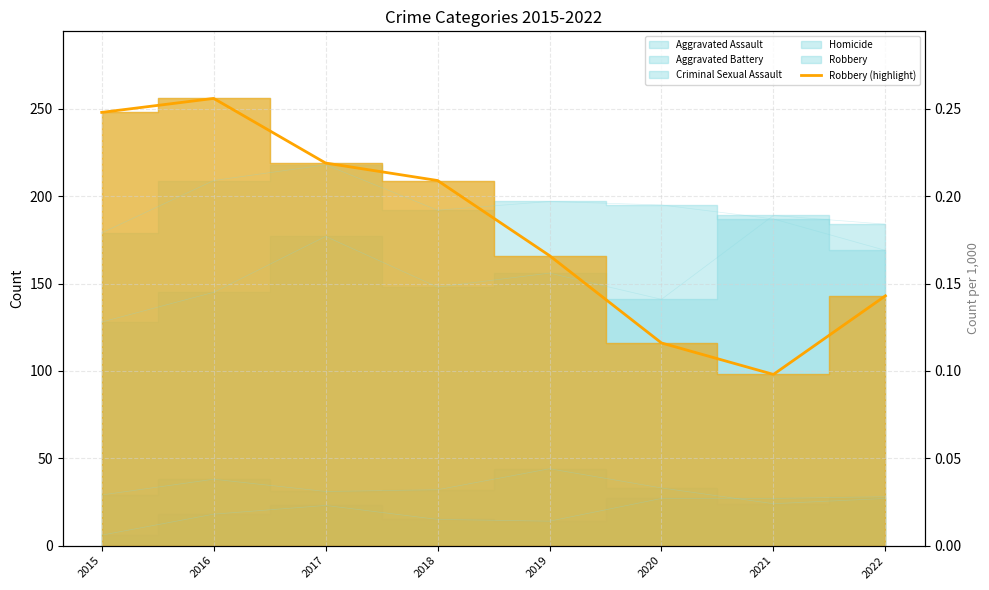

How many points are lower than both their immediate neighbors (excluding endpoints)?

1